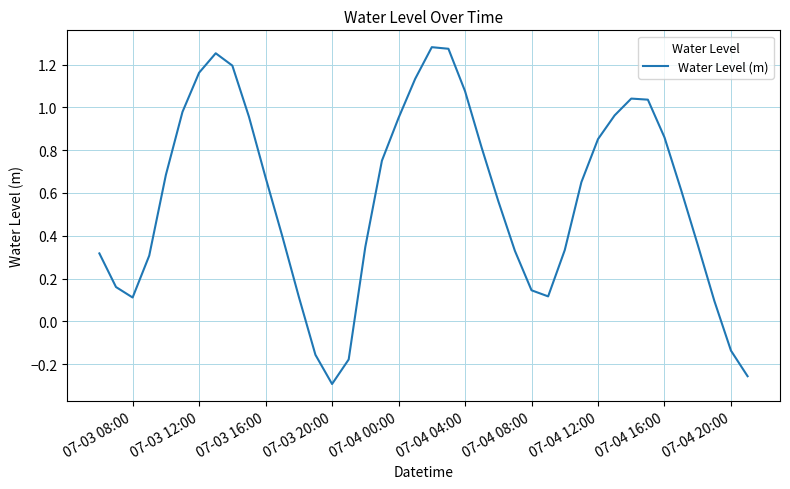

What is the difference between the maximum and minimum values?

1.6